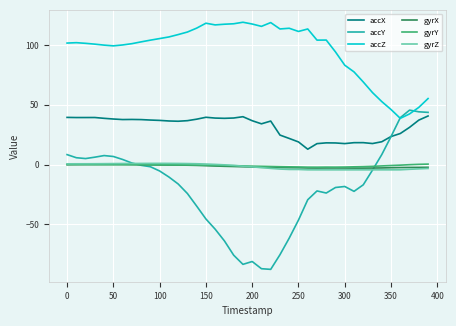

Which series has the widest spread of values?

accY